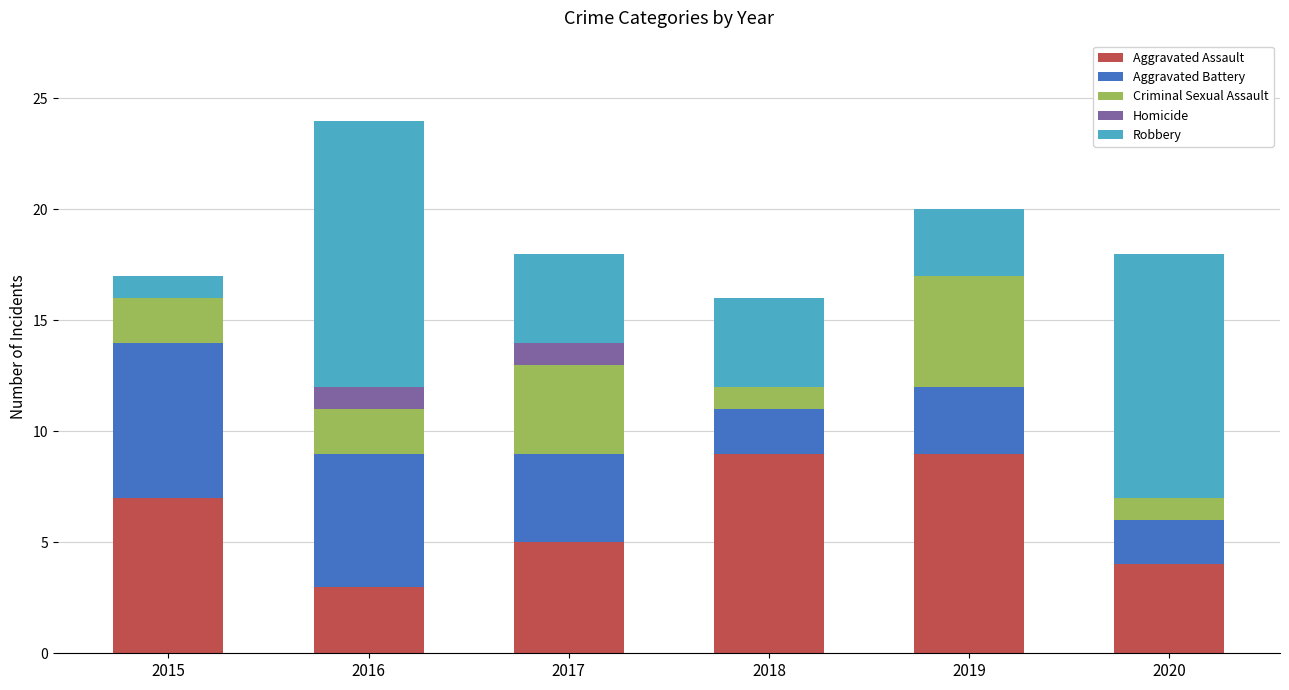

The value of Aggravated Assault at 2016 is 3. True or false?

True